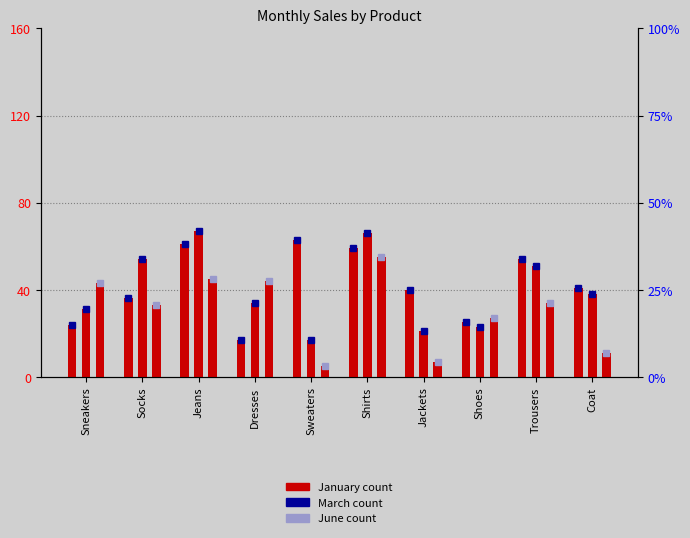

Rank the series by their average value, from highest to lowest.

January, March, June